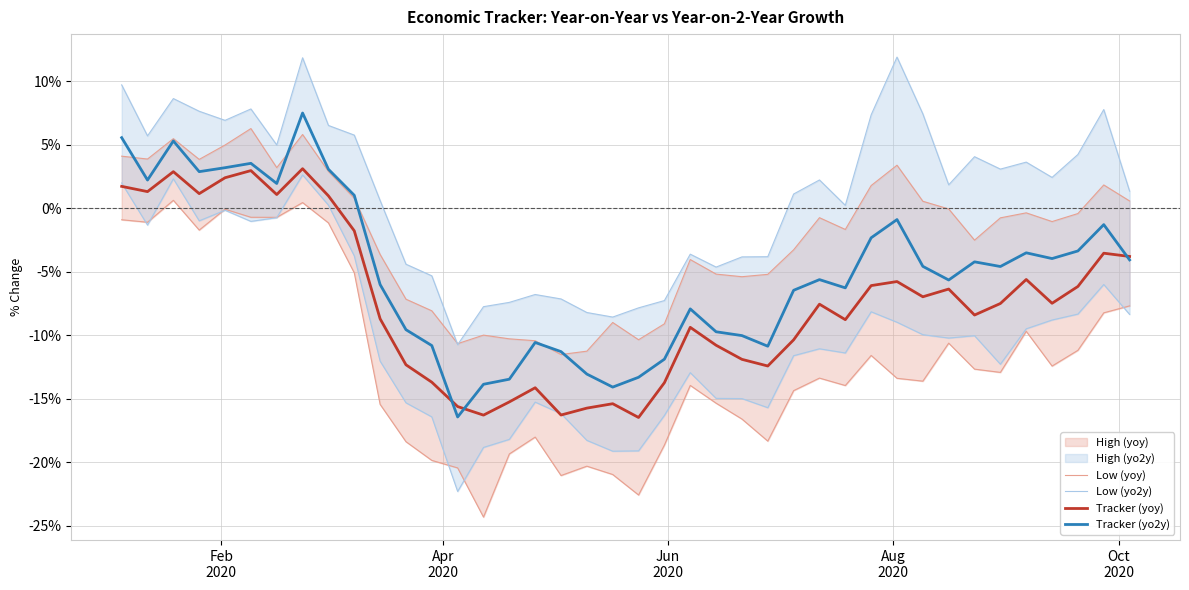

What is the difference between the maximum and minimum values in the Low (yo2y) series?

24.9